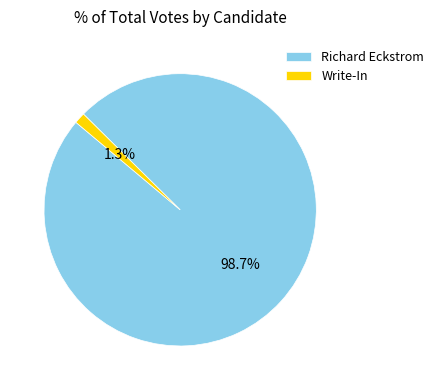

Which slice is the smallest?

Write-In